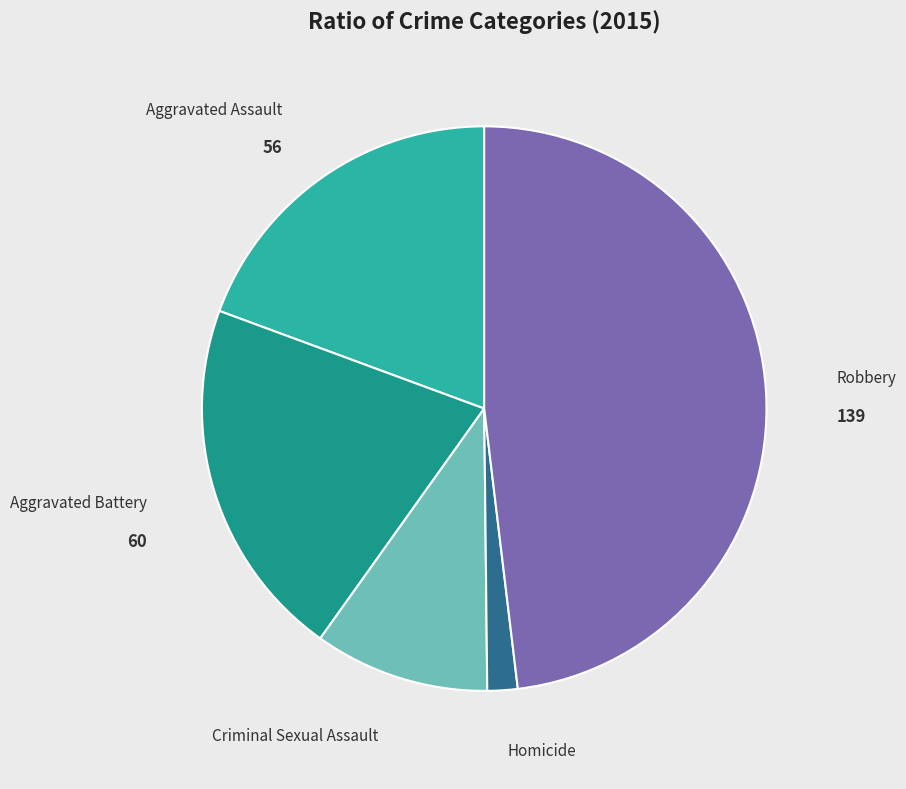

Is there a majority slice in this chart?

No